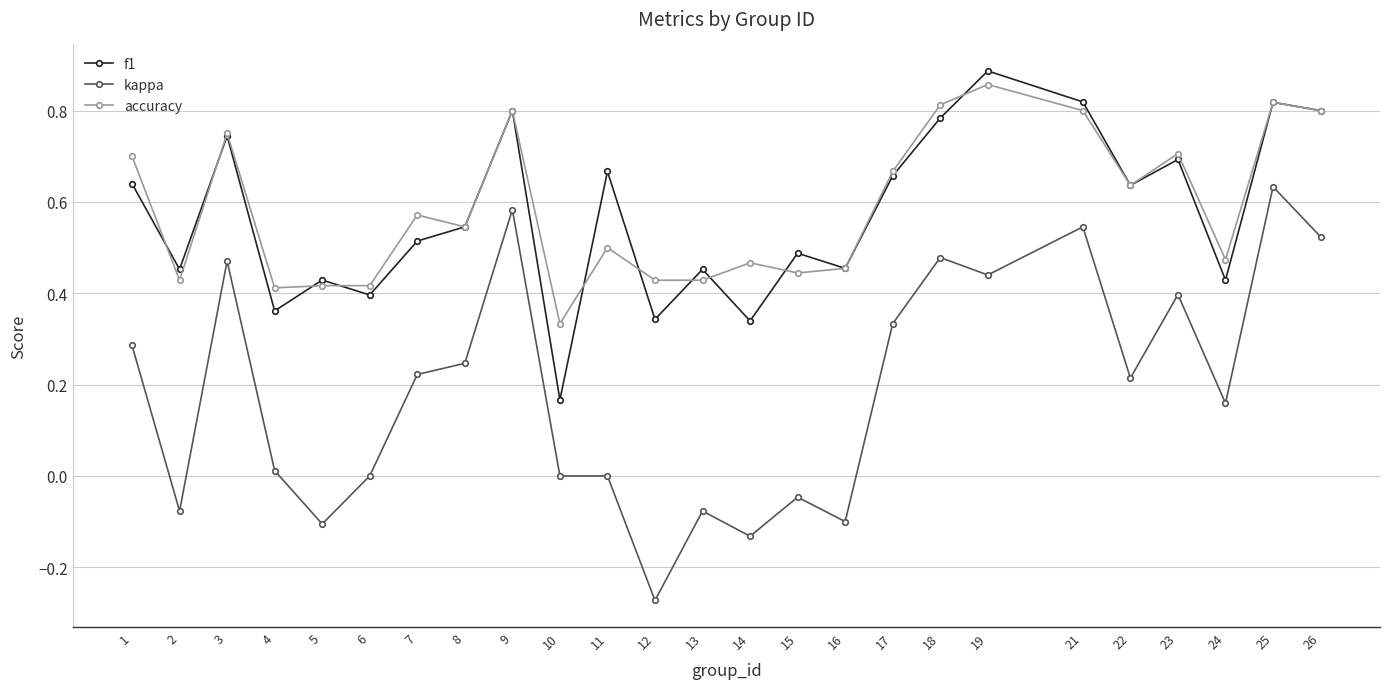

Which series changed the most between 5 and 17?

kappa